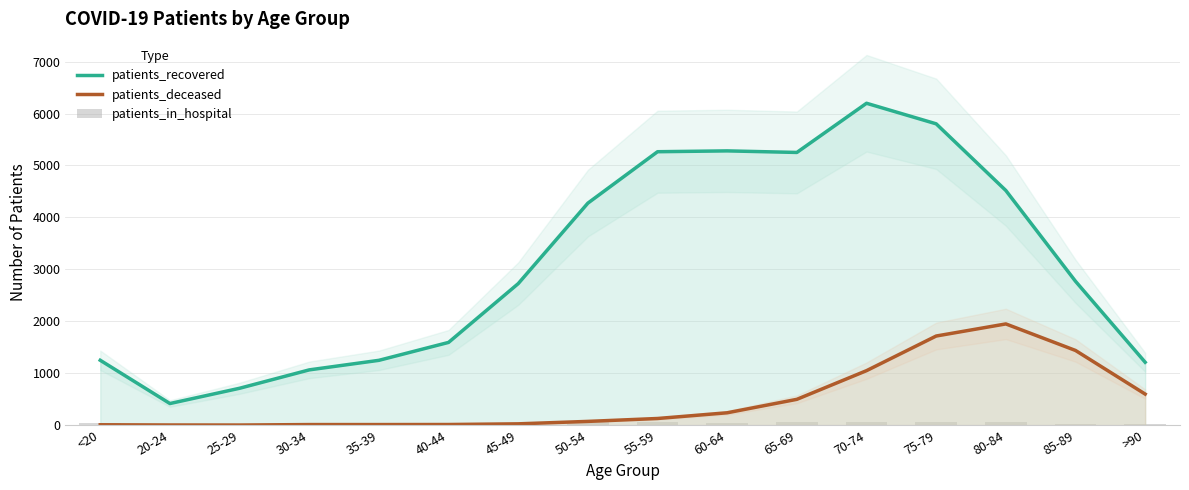

How many series are shown in this chart?

3